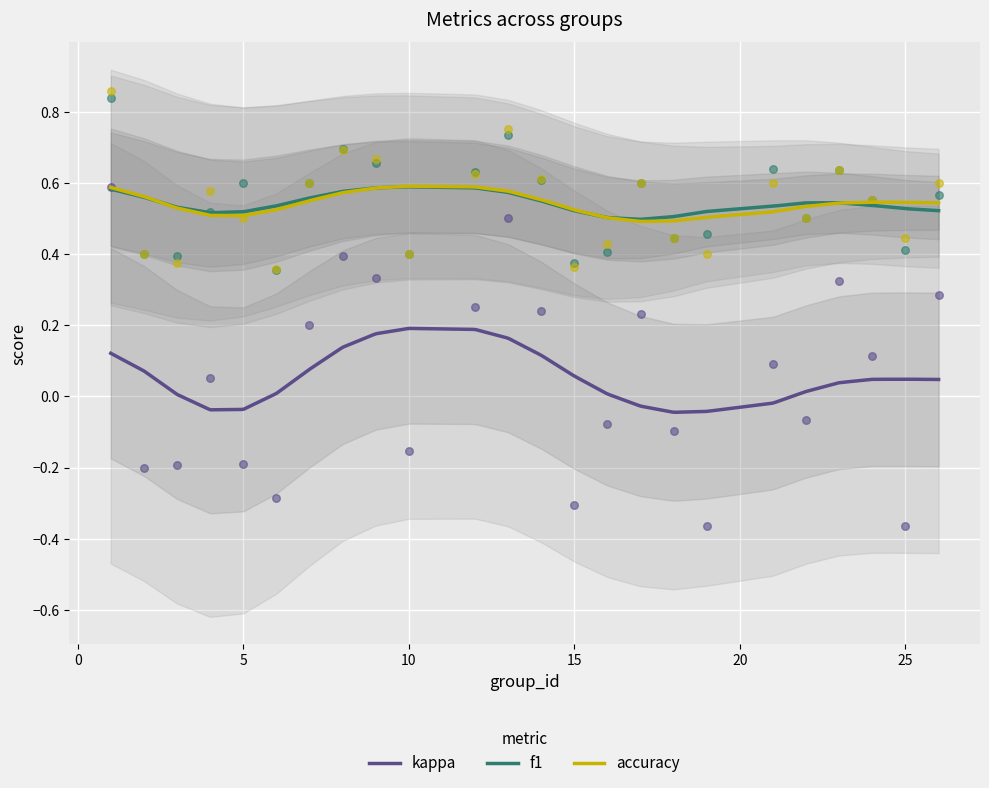

What is the total value across all series at 2?

0.6